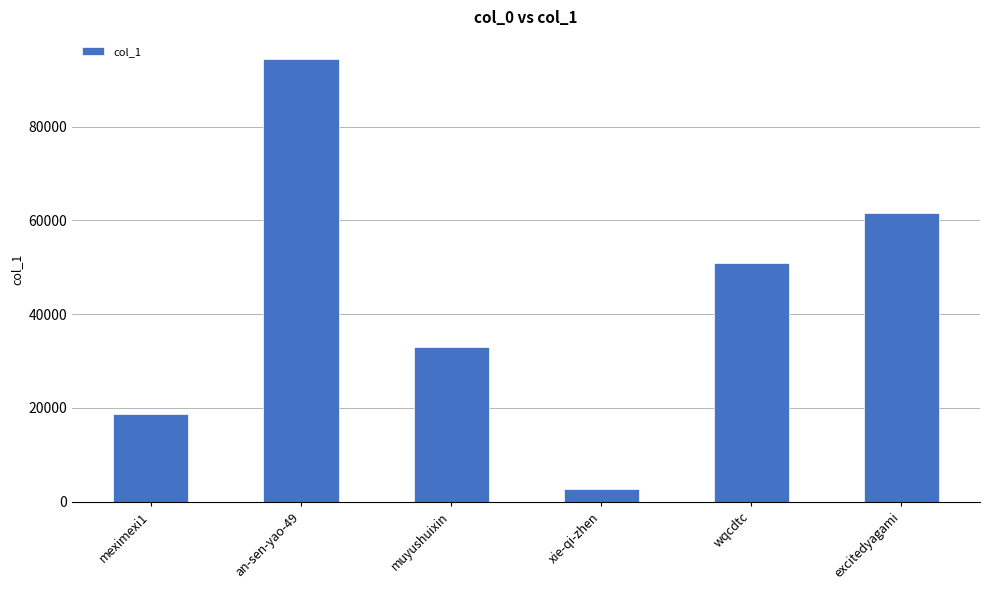

The chart shows a value of 2808 at xie-qi-zhen. True or false?

True